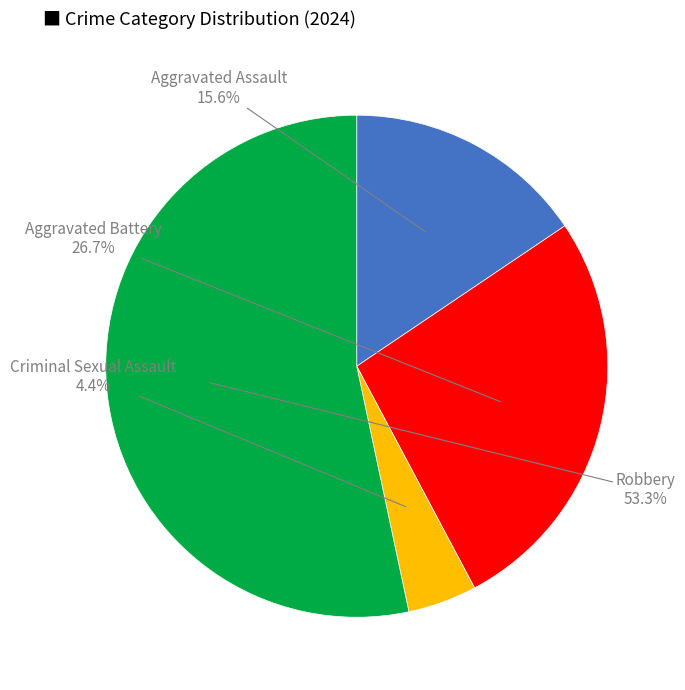

Which slice is the largest?

Robbery